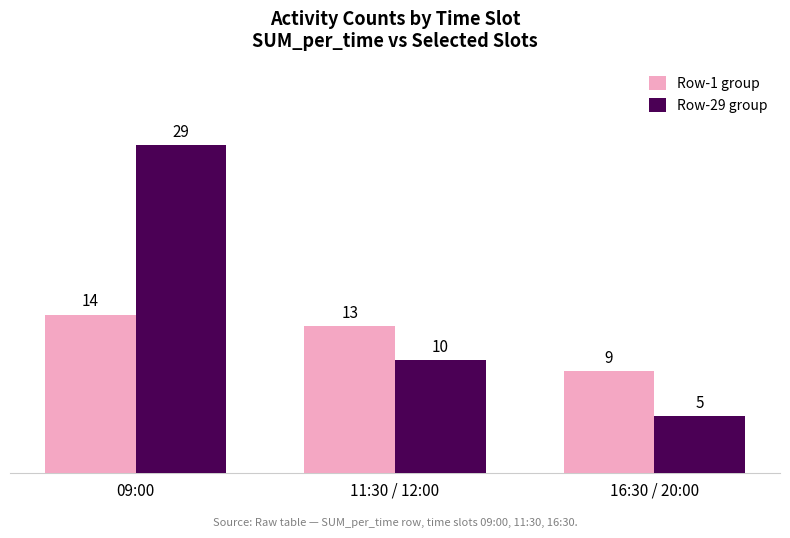

Which category has the highest value in the Row-1 group series?

09:00